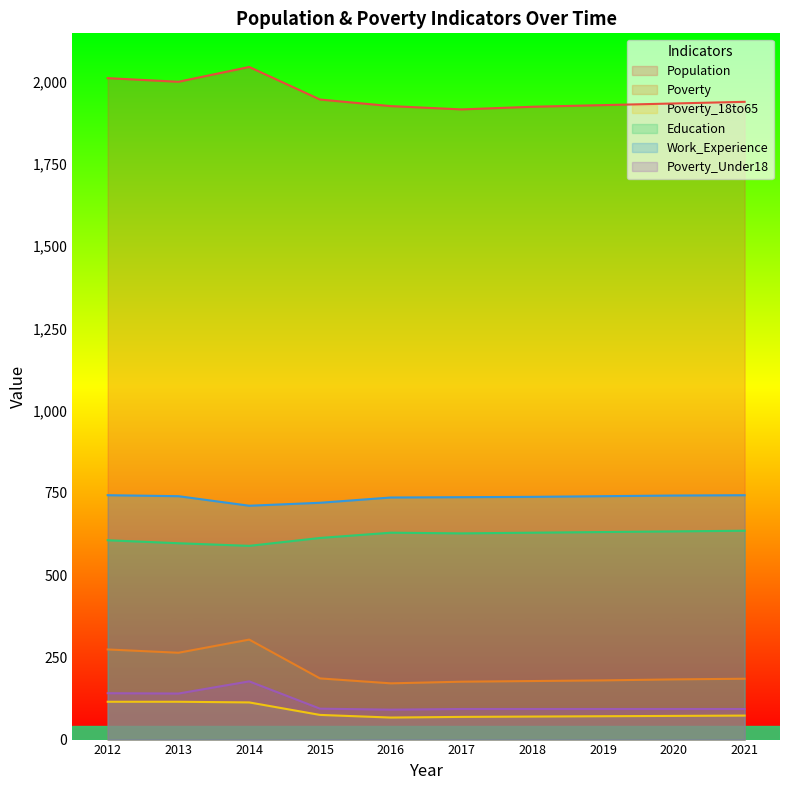

True or false: Poverty_18to65 has a value of 18 at 2015.

False